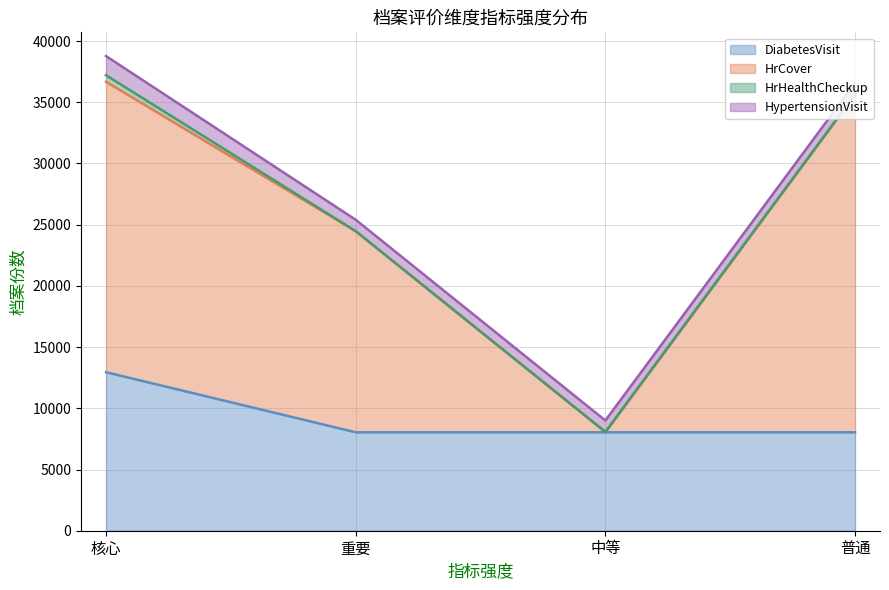

What is the lowest value of the DiabetesVisit series?

8042